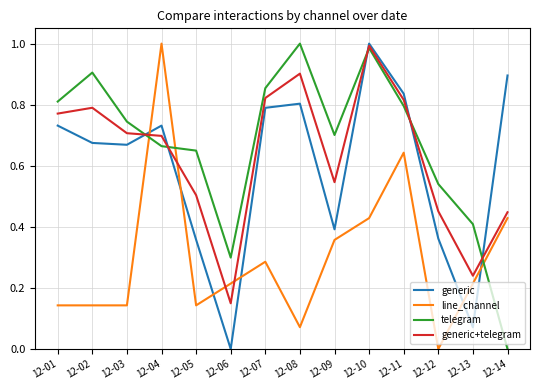

What is the sum of all line_channel values?

4.2